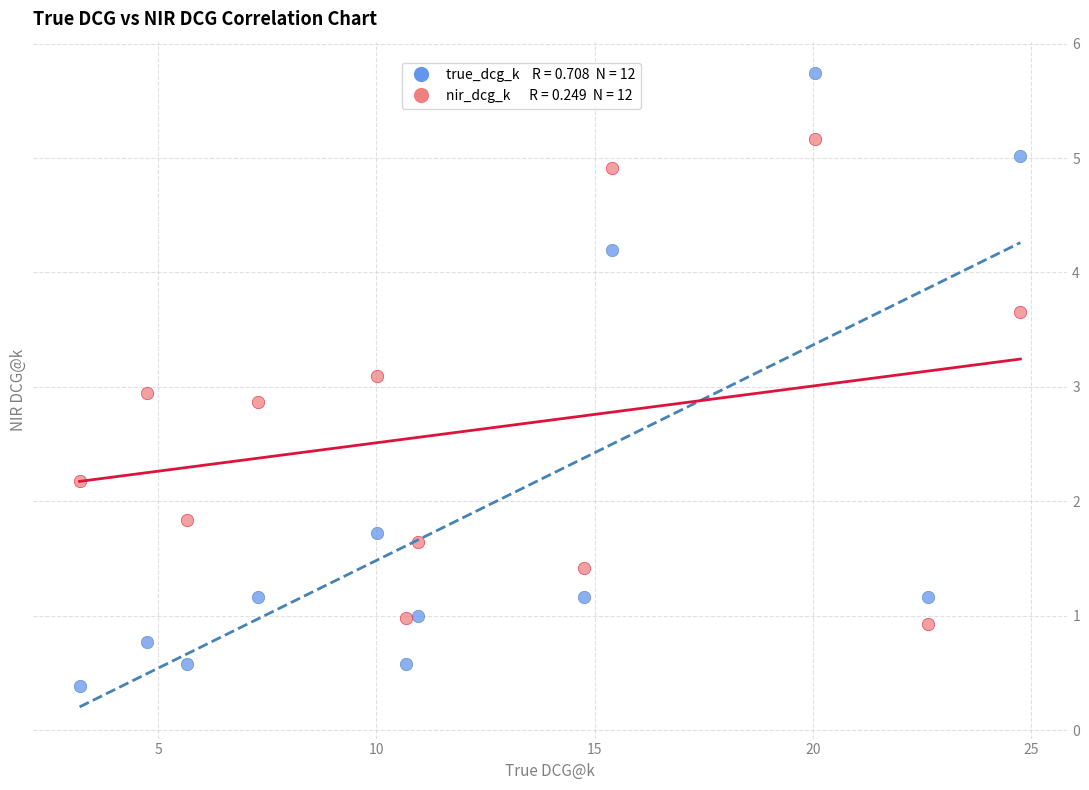

Across all data points, what is the range of X values (max minus min)?

21.6